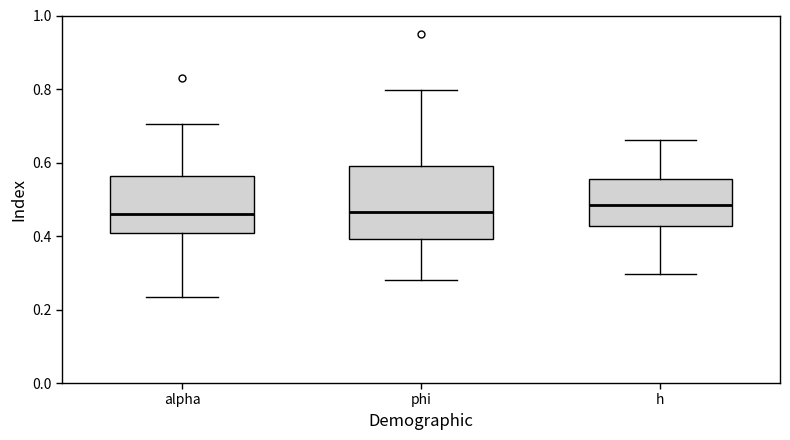

Reading left to right, read every box against the y-axis: the position of its median line, the range the box covers, and the ends of its whiskers. The values are not printed on the chart, so give them approximately, as read against the axis.

alpha: median 0.46, box 0.40 to 0.56, whiskers 0.24 to 0.70
phi: median 0.46, box 0.40 to 0.58, whiskers 0.28 to 0.80
h: median 0.48, box 0.42 to 0.56, whiskers 0.30 to 0.66